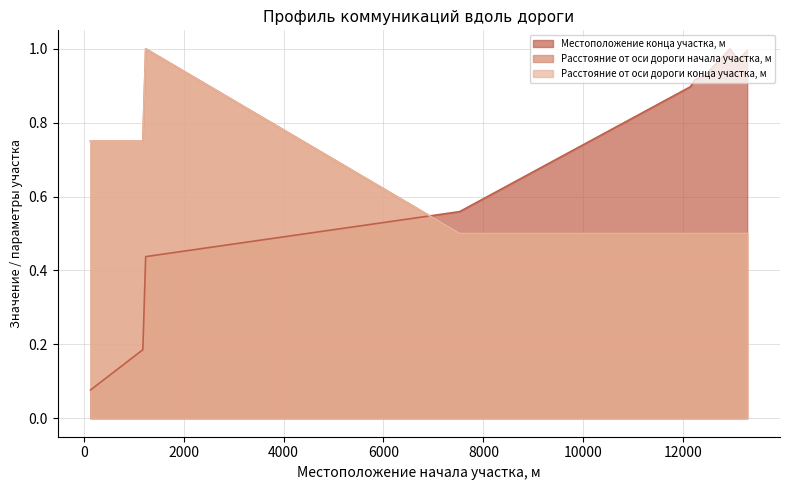

Is it true that Расстояние от оси дороги начала участка, м equals 0.8 at 1182?

True